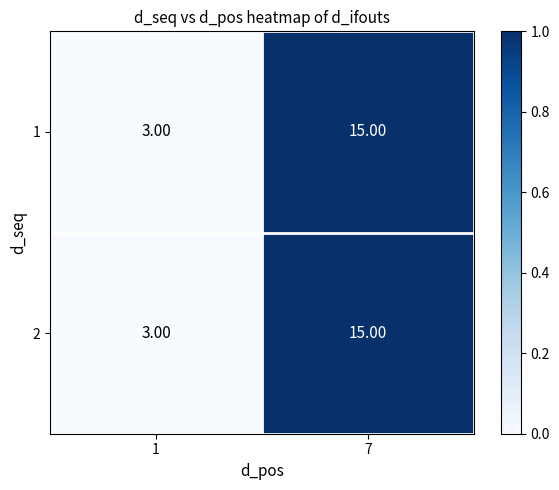

What is the total value across all series at 1?

6